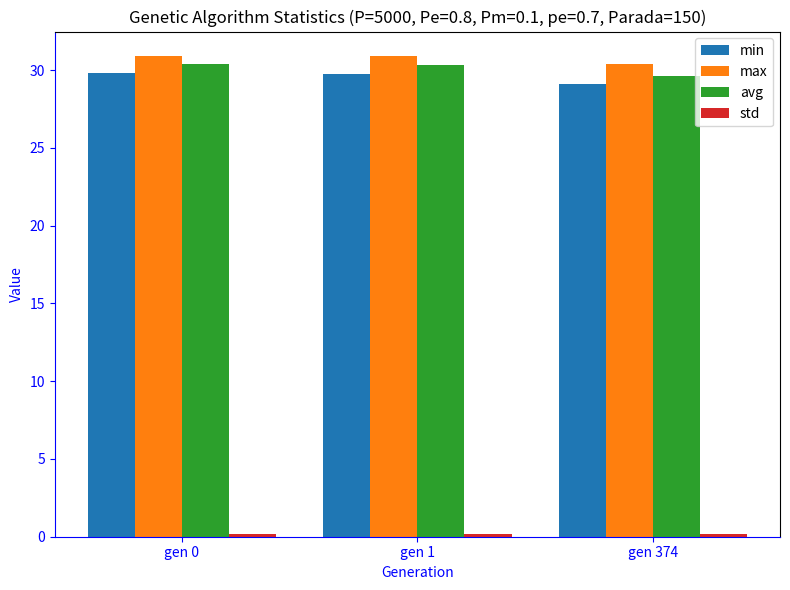

Which series changed the most between gen 1 and gen 374?

avg